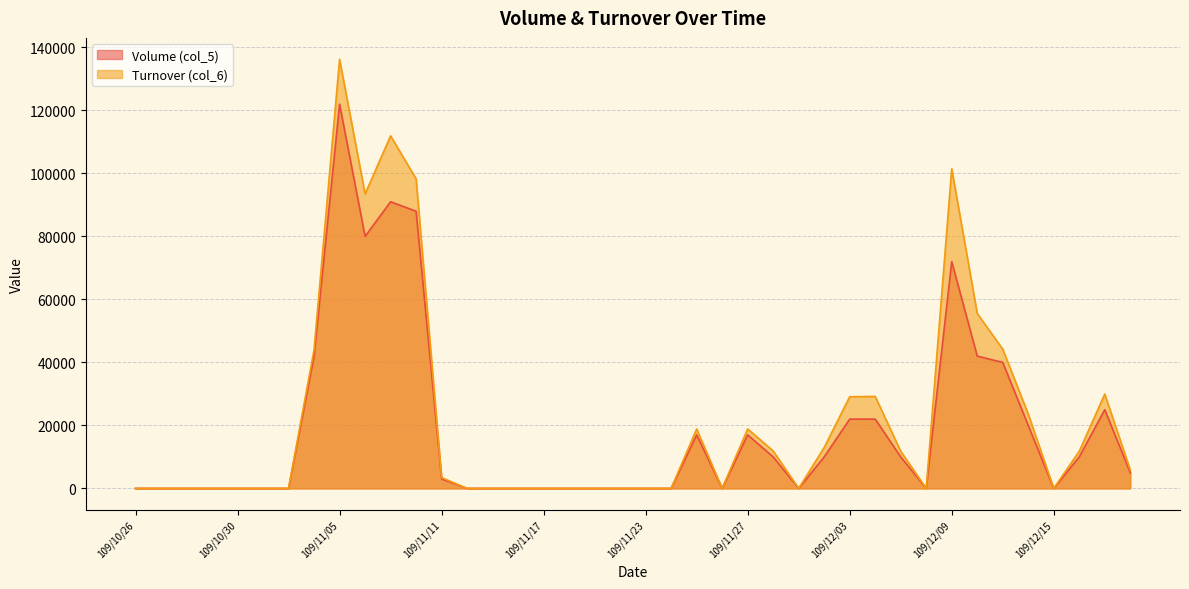

At which category is the sum across all series the highest?

109/11/05